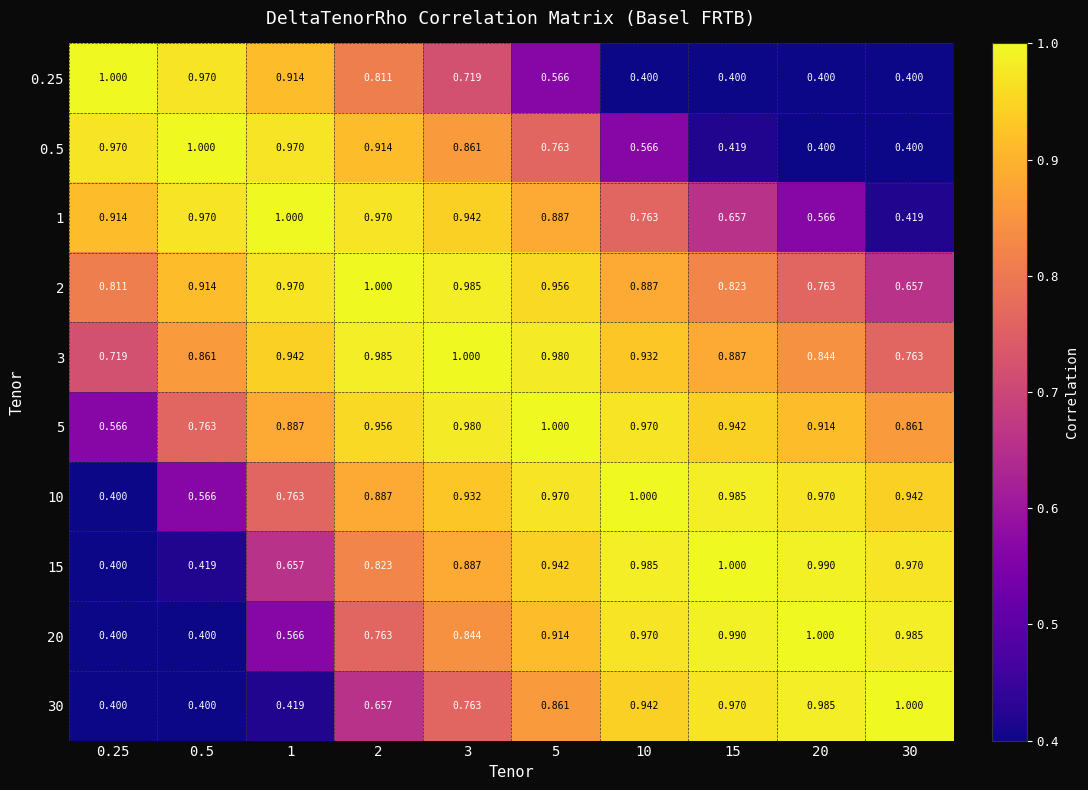

Is the value of 1 at 3 greater than the value of 15 at 0.5?

Yes